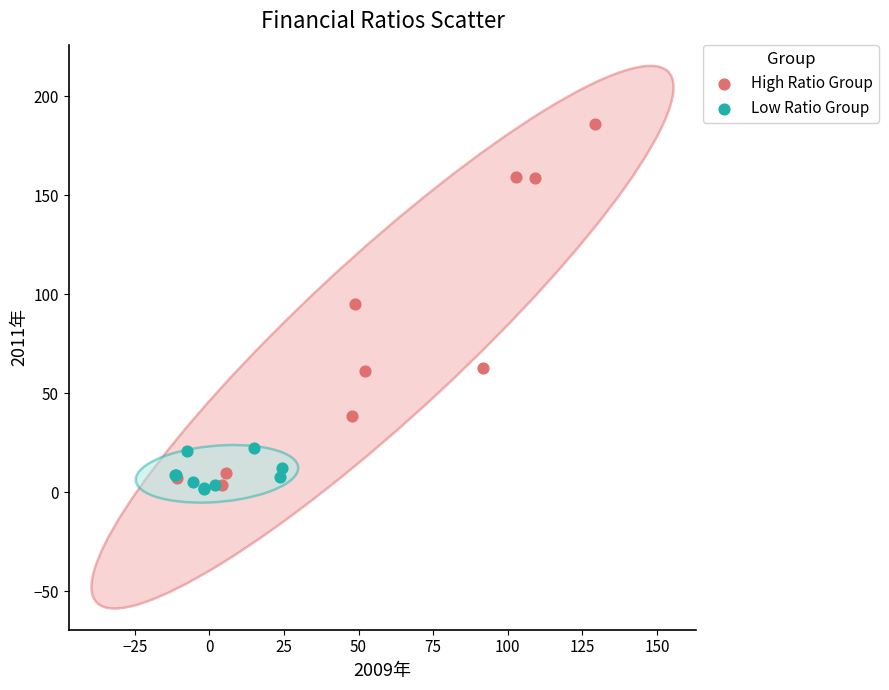

Which series has the largest Y range (max minus min)?

High Ratio Group